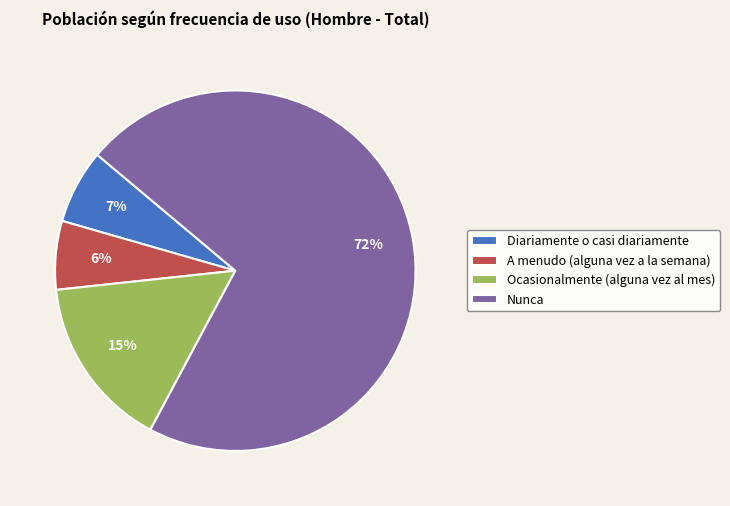

Between Diariamente o casi diariamente and A menudo (alguna vez a la semana), which is larger?

Diariamente o casi diariamente